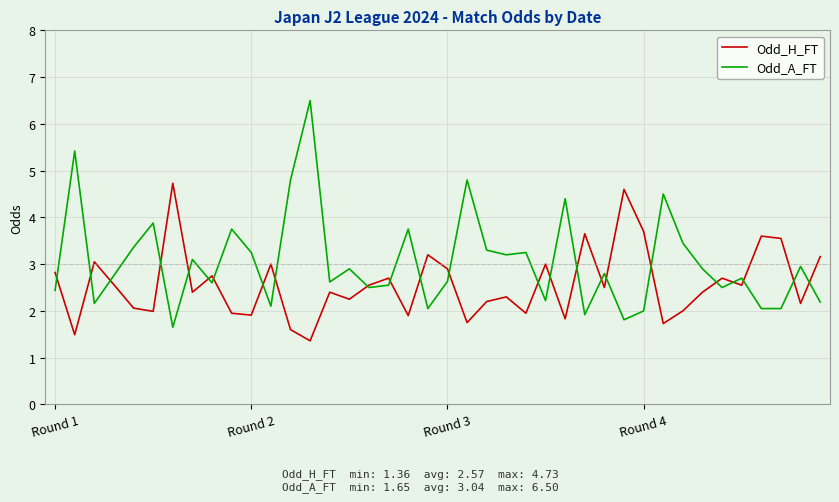

What is the maximum value shown in the chart?

6.5